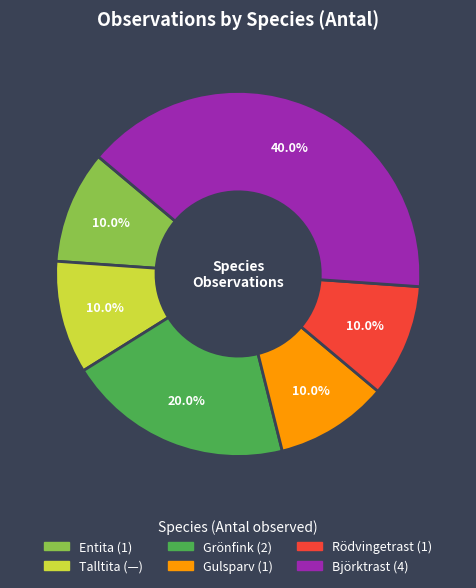

How many segments does this pie chart have?

6